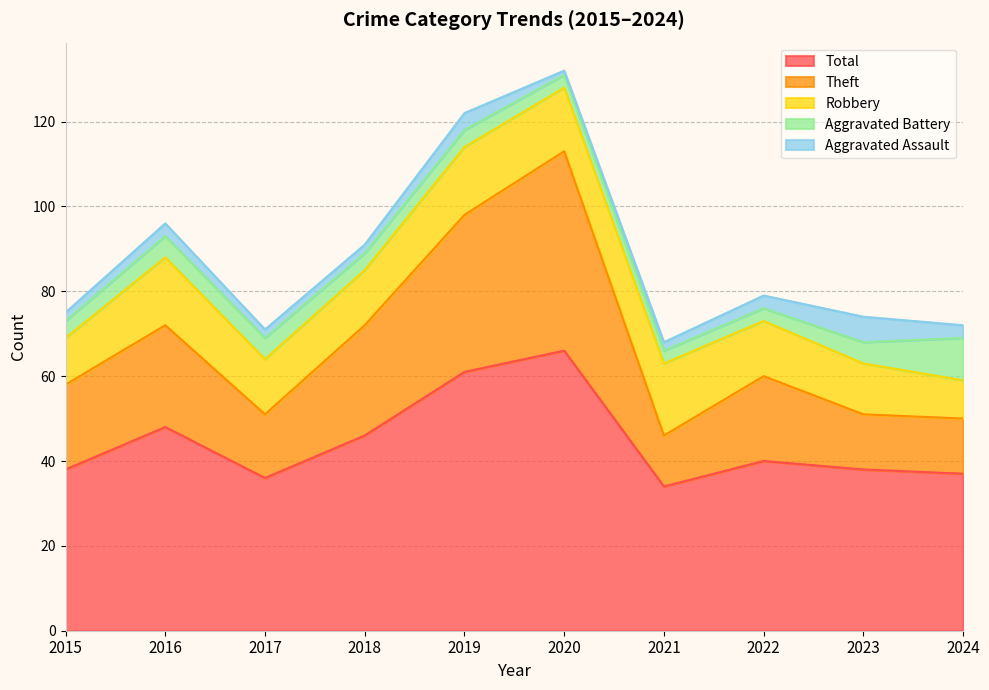

What is the difference between the second highest and second lowest values in the Aggravated Assault series?

2